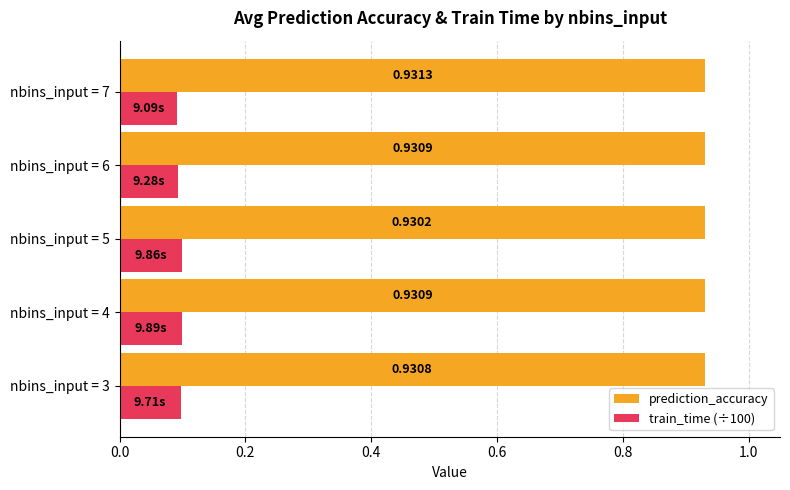

What are all the series names shown in the legend?

prediction_accuracy, train_time (÷100)